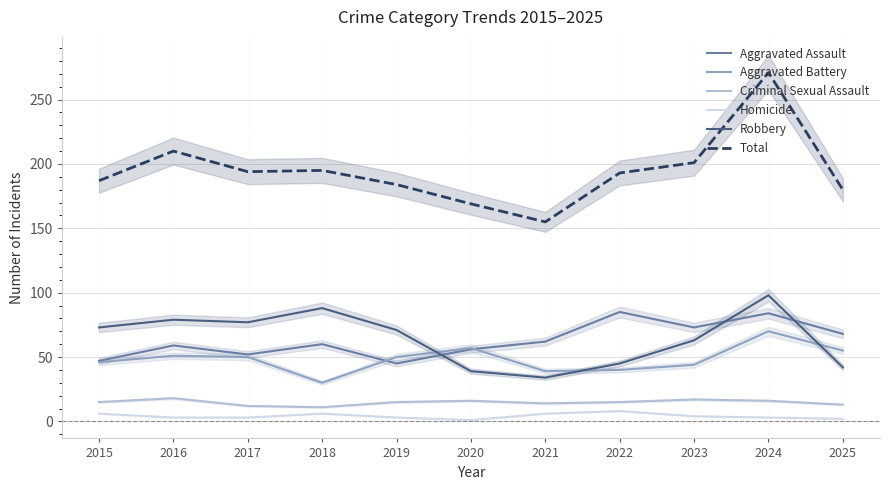

What is the sum of the Robbery values at 2021 and 2018?

122